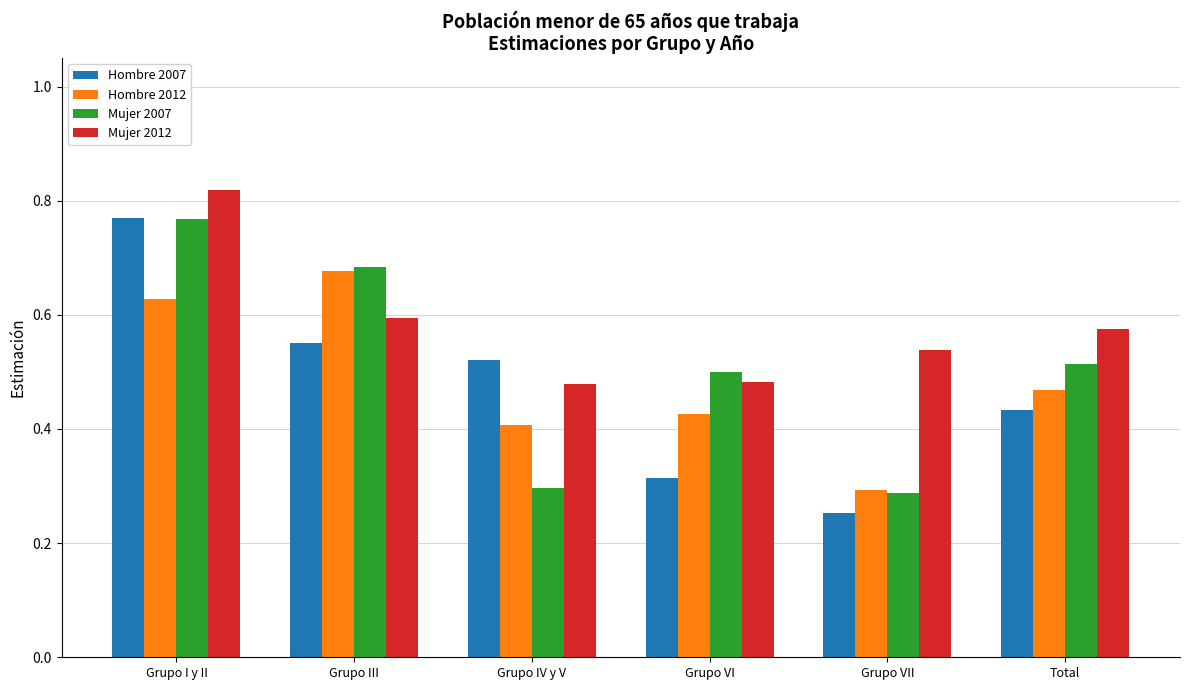

What is the sum of the Hombre 2007 values at Grupo III and Total?

1.0